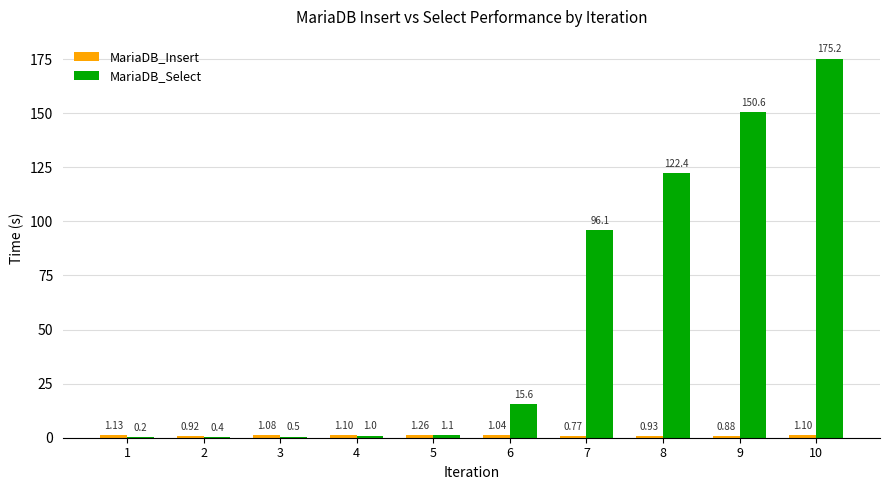

Is it true that MariaDB_Select equals 310.5 at 10?

False